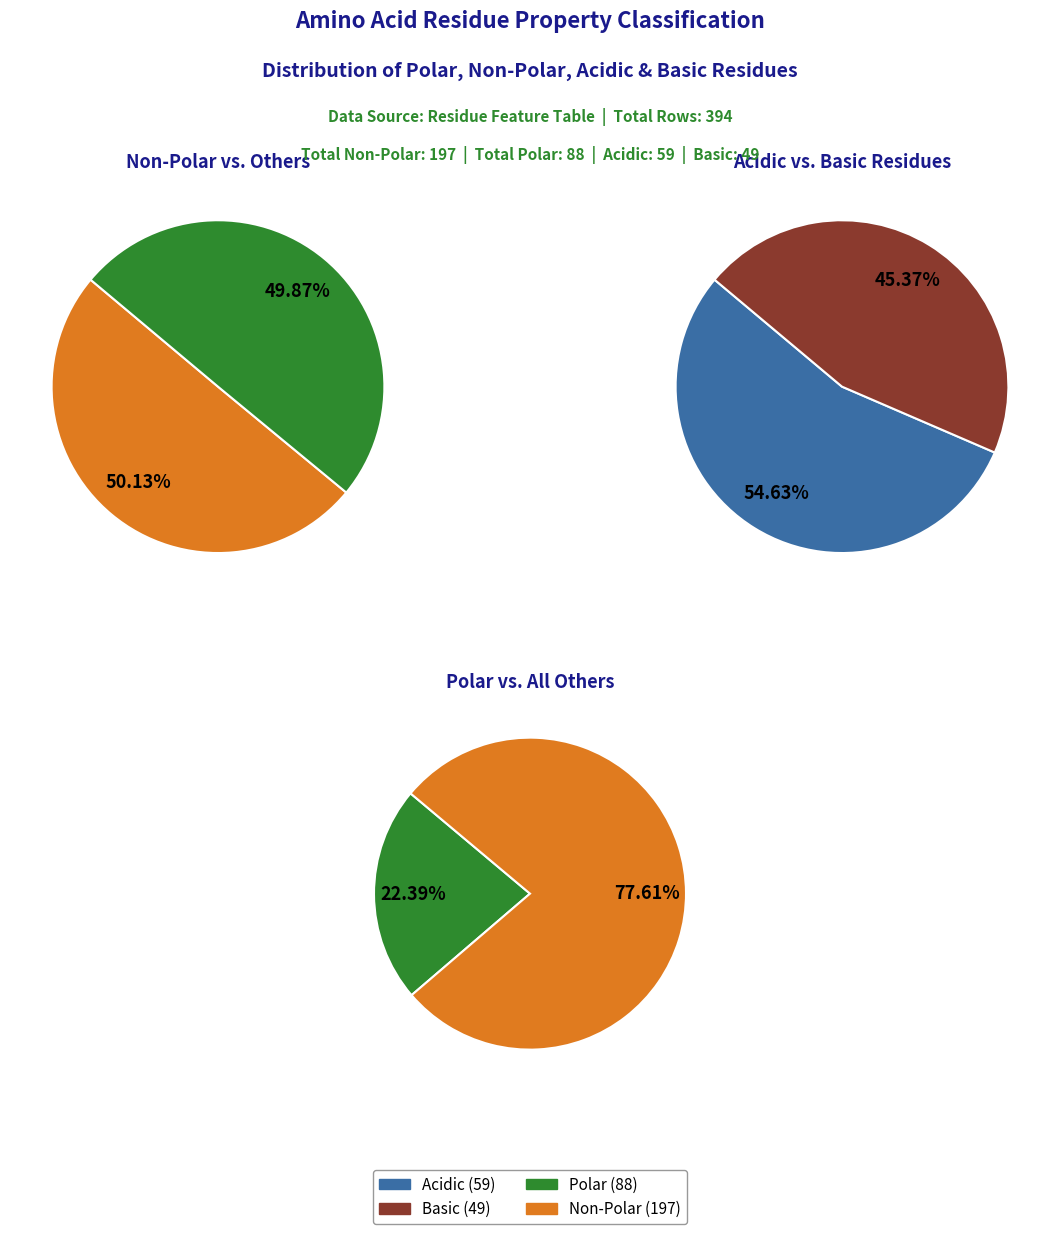

Rank the categories by value from lowest to highest.

basic, acidic, polar, non_polar